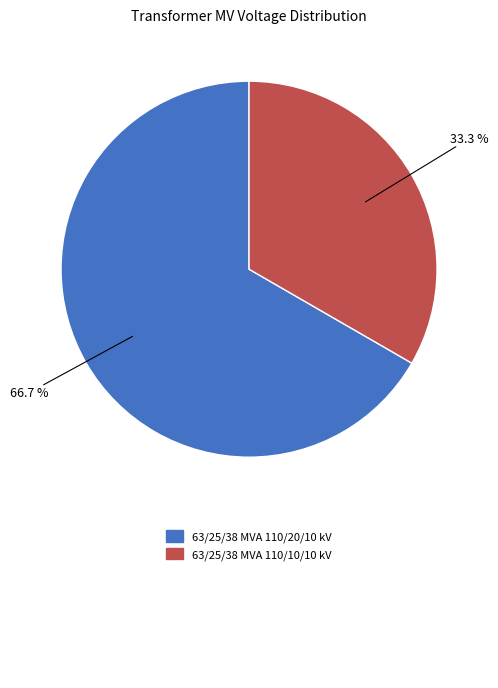

Is there a majority slice in this chart?

Yes